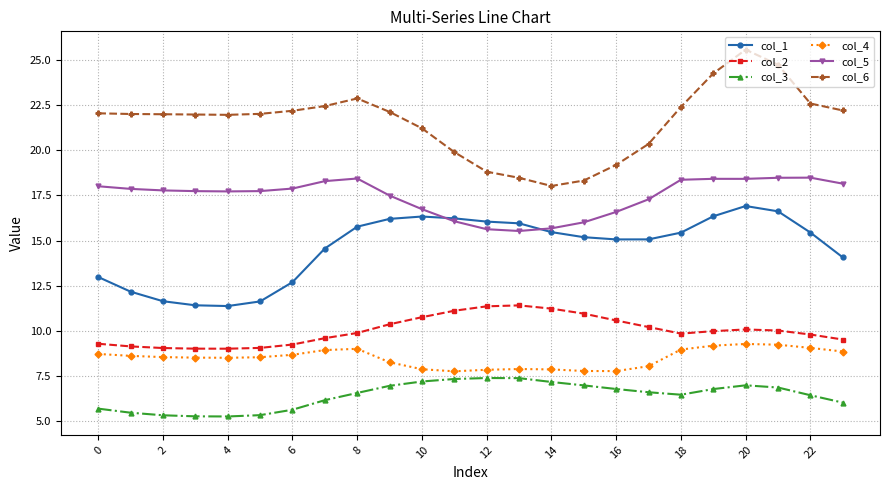

What is the value of the col_4 point at the 13th from the left?

7.8